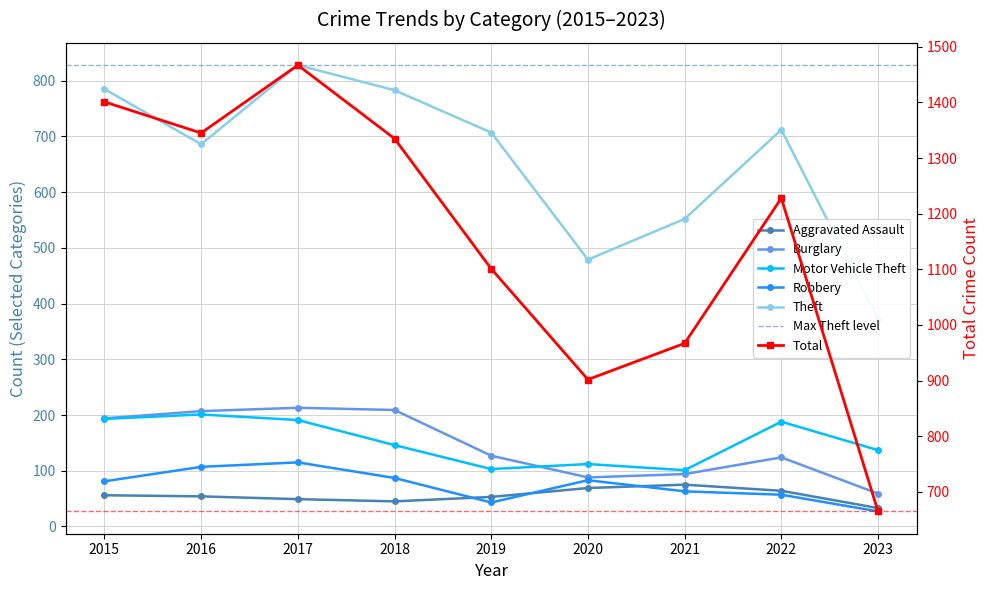

What is the spread (max minus min) of values at 2020?

833